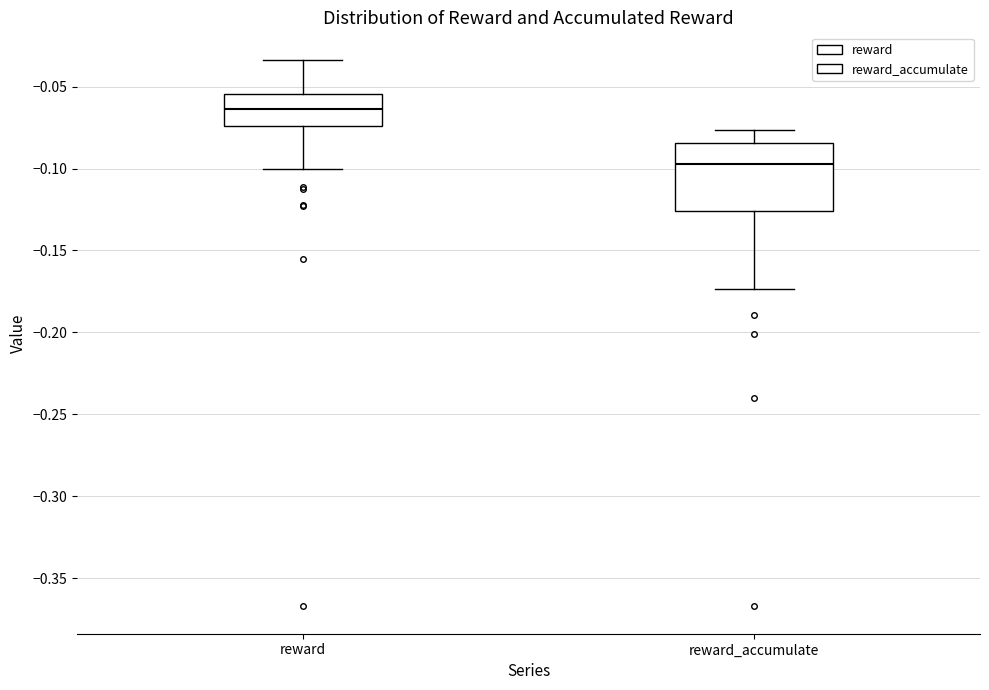

Which box's median line is the lowest?

reward_accumulate